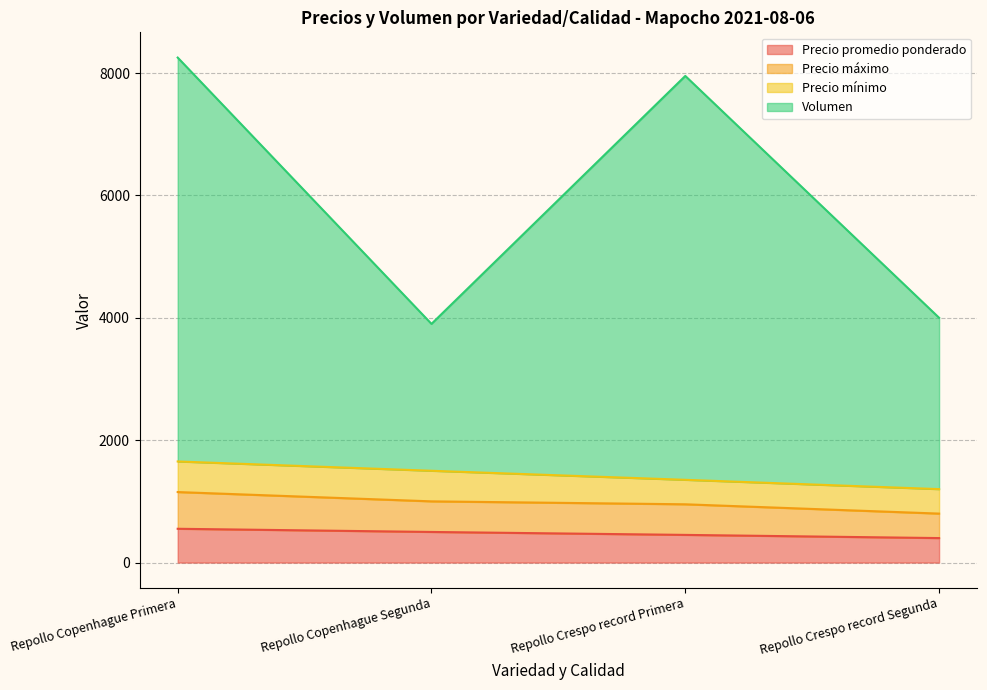

What is the label of the 1st point from the right?

Repollo Crespo record Segunda